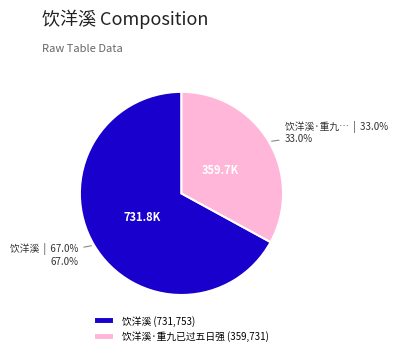

Approximately how many times larger is the value at 饮洋溪·重九已过五日强 (359,731) compared to 饮洋溪 (731,753)?

0.5